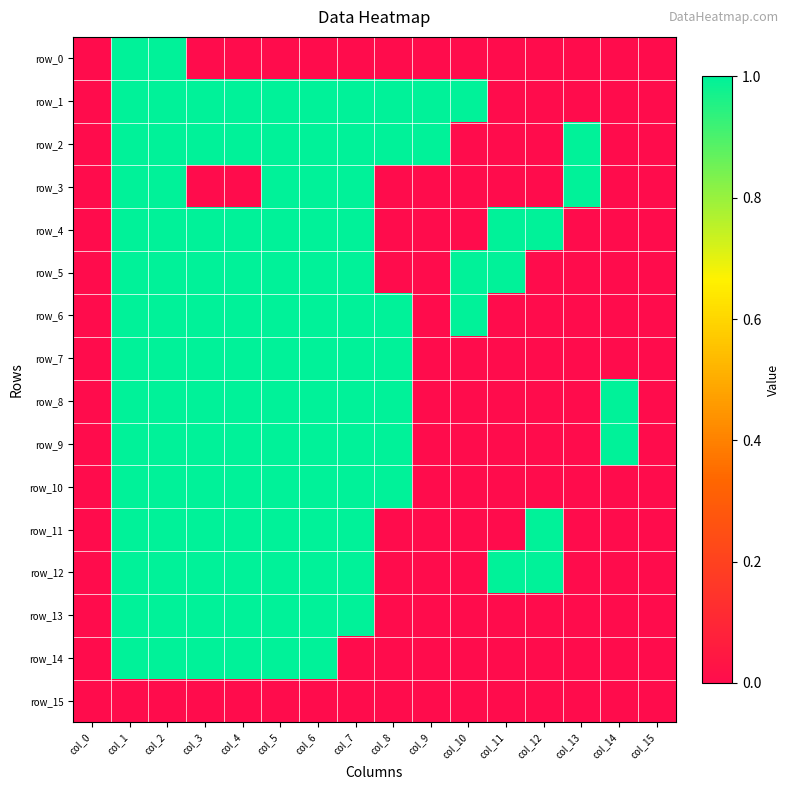

Reading left to right, what are all the values shown in this chart?

row_0: 0	1	1	0	0	0	0	0	0	0	0	0	0	0	0	0
row_1: 0	1	1	1	1	1	1	1	1	1	1	0	0	0	0	0
row_2: 0	1	1	1	1	1	1	1	1	1	0	0	0	1	0	0
row_3: 0	1	1	0	0	1	1	1	0	0	0	0	0	1	0	0
row_4: 0	1	1	1	1	1	1	1	0	0	0	1	1	0	0	0
row_5: 0	1	1	1	1	1	1	1	0	0	1	1	0	0	0	0
row_6: 0	1	1	1	1	1	1	1	1	0	1	0	0	0	0	0
row_7: 0	1	1	1	1	1	1	1	1	0	0	0	0	0	0	0
row_8: 0	1	1	1	1	1	1	1	1	0	0	0	0	0	1	0
row_9: 0	1	1	1	1	1	1	1	1	0	0	0	0	0	1	0
row_10: 0	1	1	1	1	1	1	1	1	0	0	0	0	0	0	0
row_11: 0	1	1	1	1	1	1	1	0	0	0	0	1	0	0	0
row_12: 0	1	1	1	1	1	1	1	0	0	0	1	1	0	0	0
row_13: 0	1	1	1	1	1	1	1	0	0	0	0	0	0	0	0
row_14: 0	1	1	1	1	1	1	0	0	0	0	0	0	0	0	0
row_15: 0	0	0	0	0	0	0	0	0	0	0	0	0	0	0	0